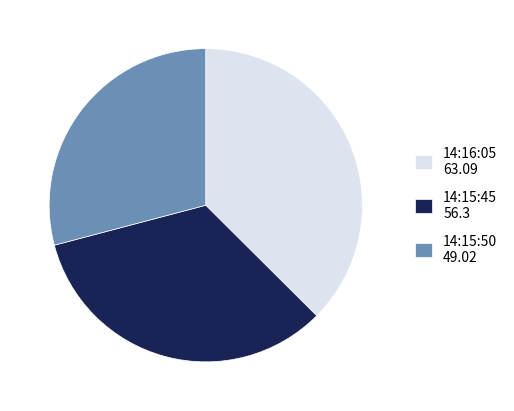

The 14:15:45 56.3 slice represents 47% of the pie. True or false?

False